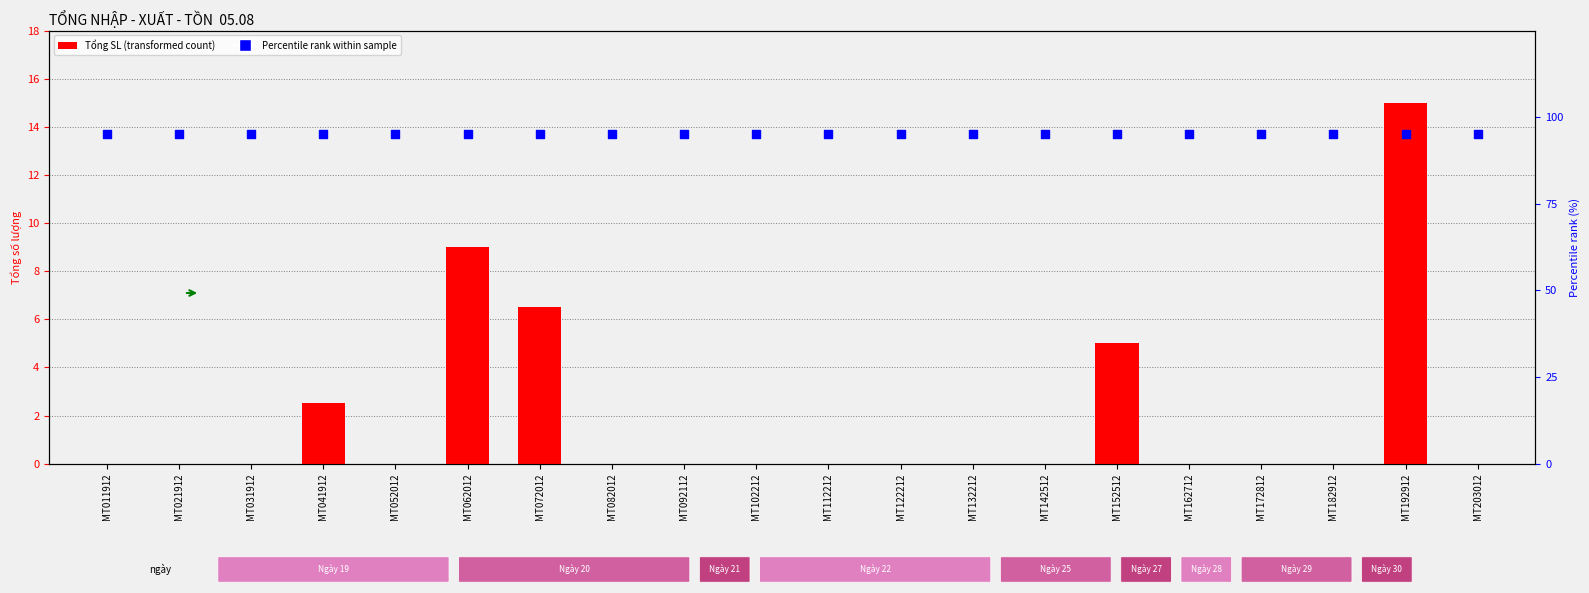

Which series reaches the maximum Y coordinate?

Percentile rank